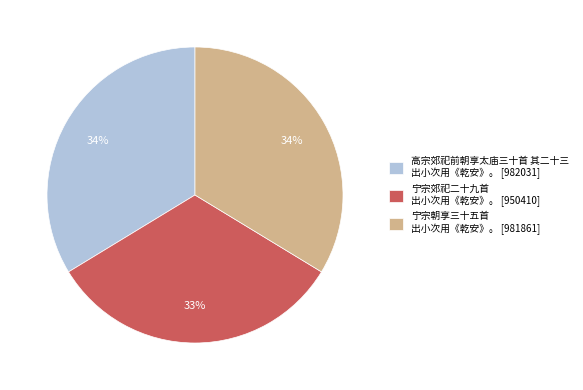

To the nearest percent, what is the difference between the largest and smallest slice percentages?

1%